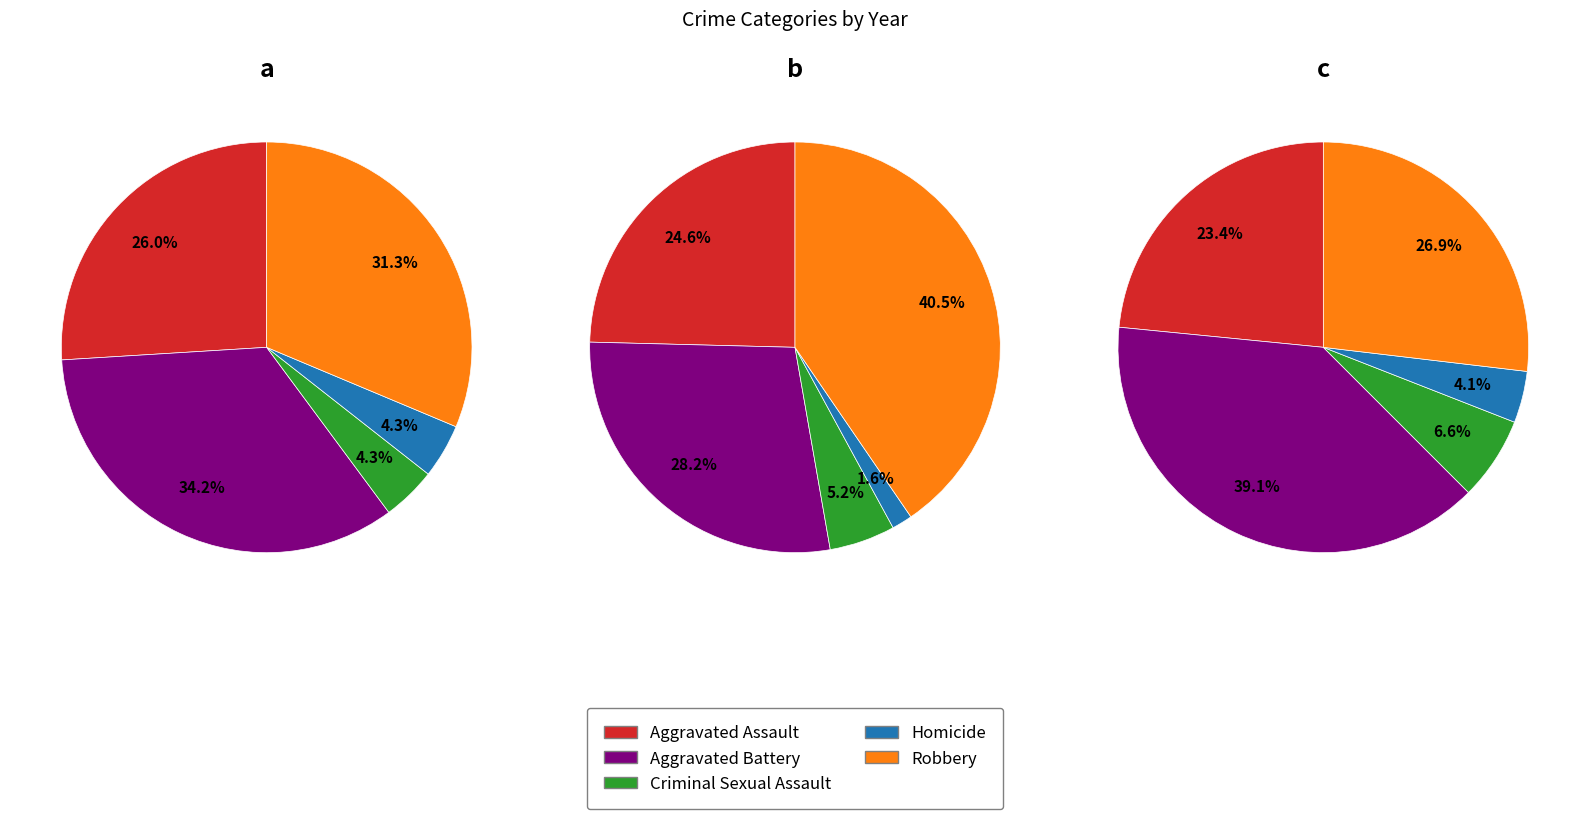

Is the sum of 1 and 2 greater than half?

Yes